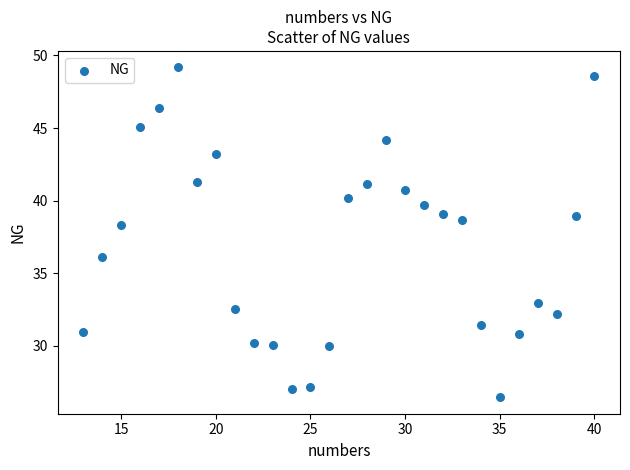

What is the range of X values (max minus min)?

27.0